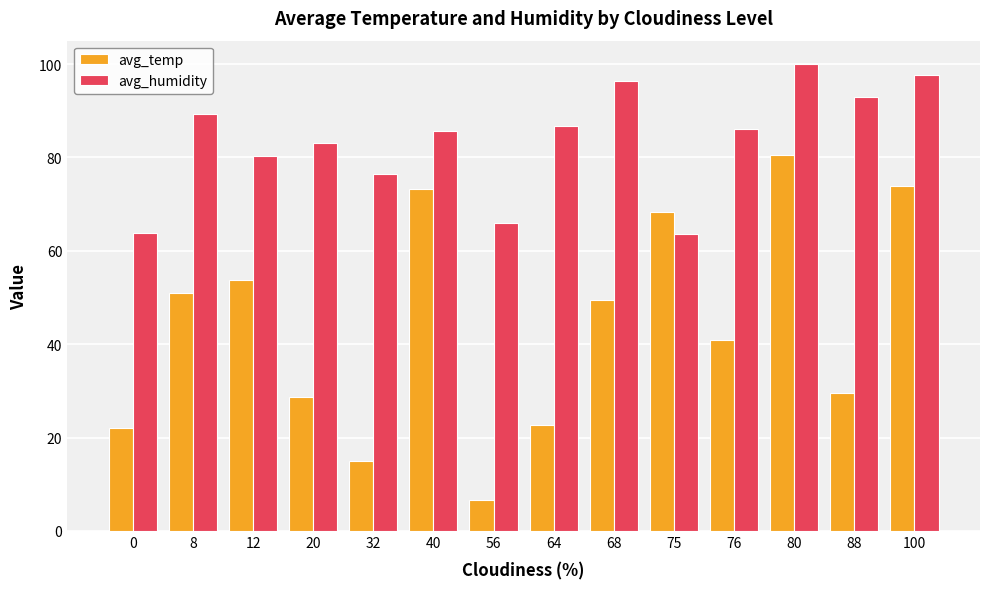

Which series has the largest range (max minus min)?

avg_temp